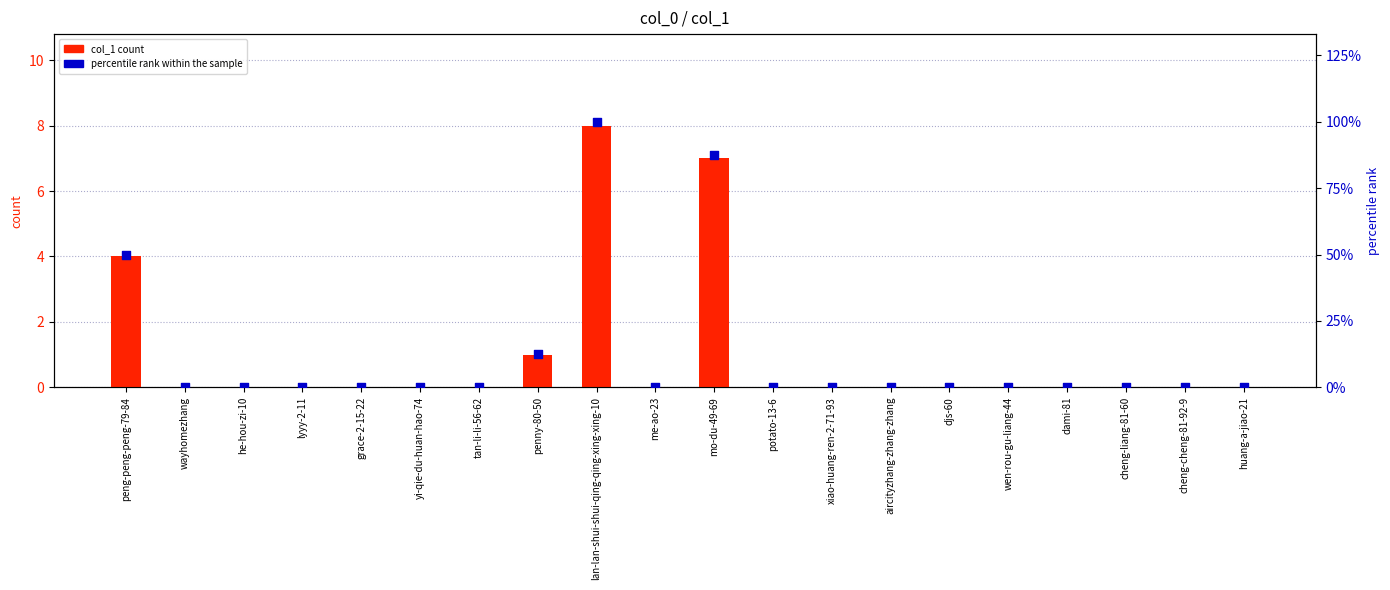

What is the total value across all series at penny-80-50?

13.5